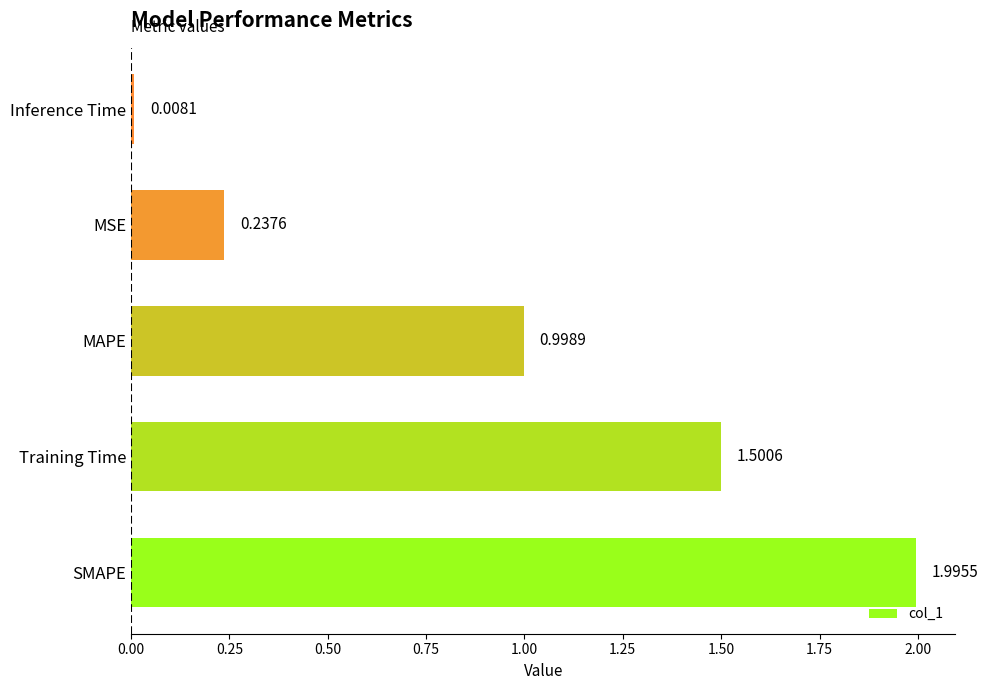

At which label is the value closest to 1?

MAPE